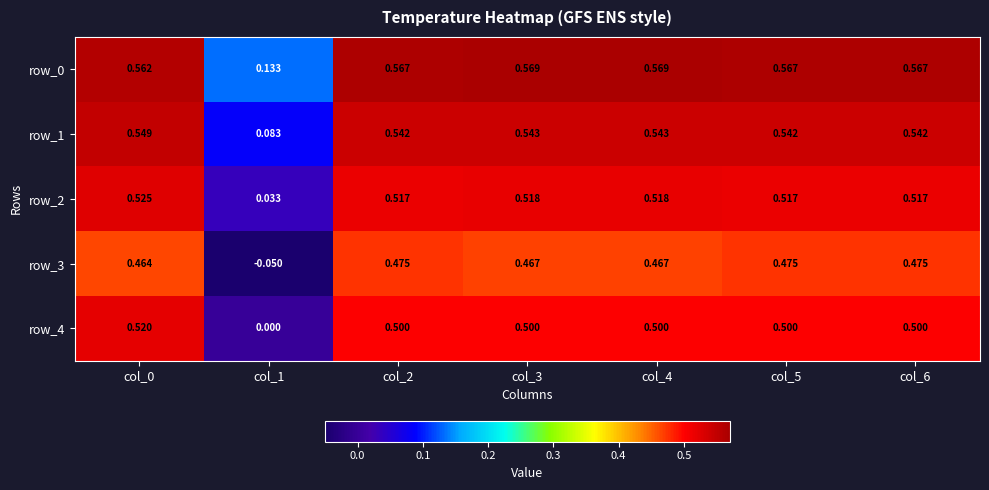

At which category is the sum across all series the highest?

col_0